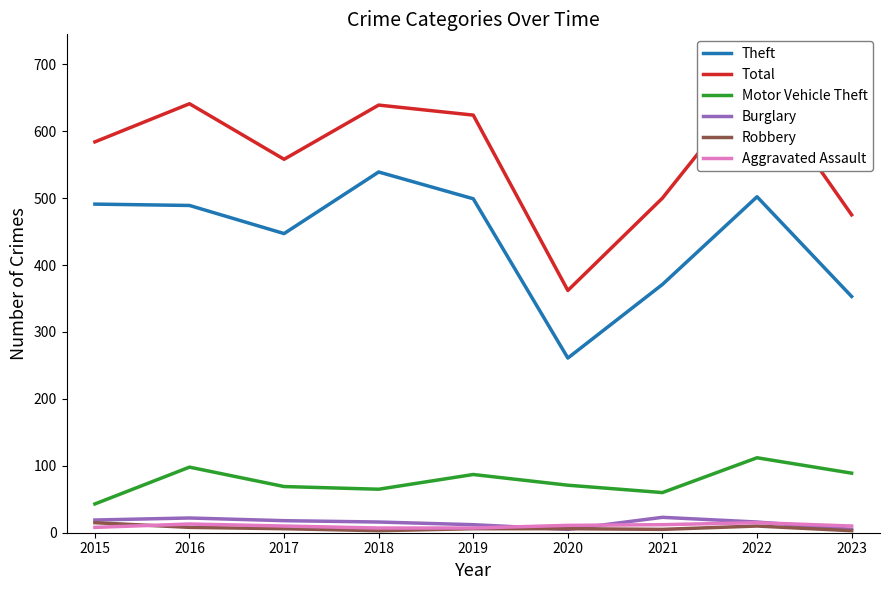

At which label is Robbery closest to 9?

2016